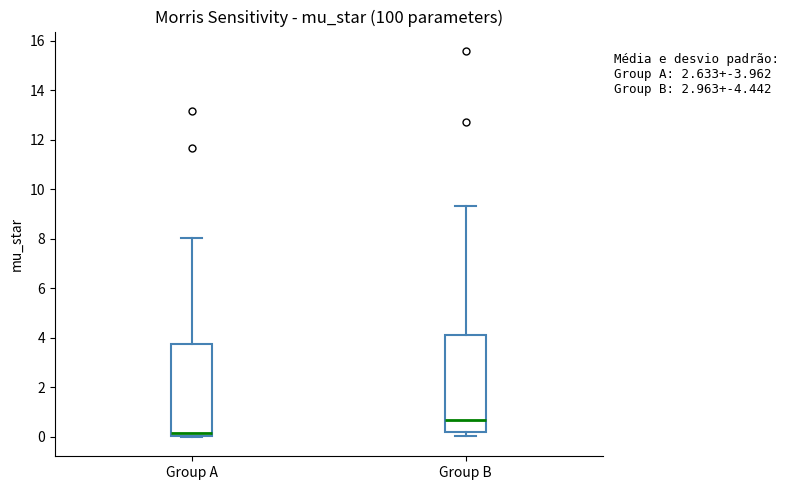

Which box's median line is the highest?

Group B